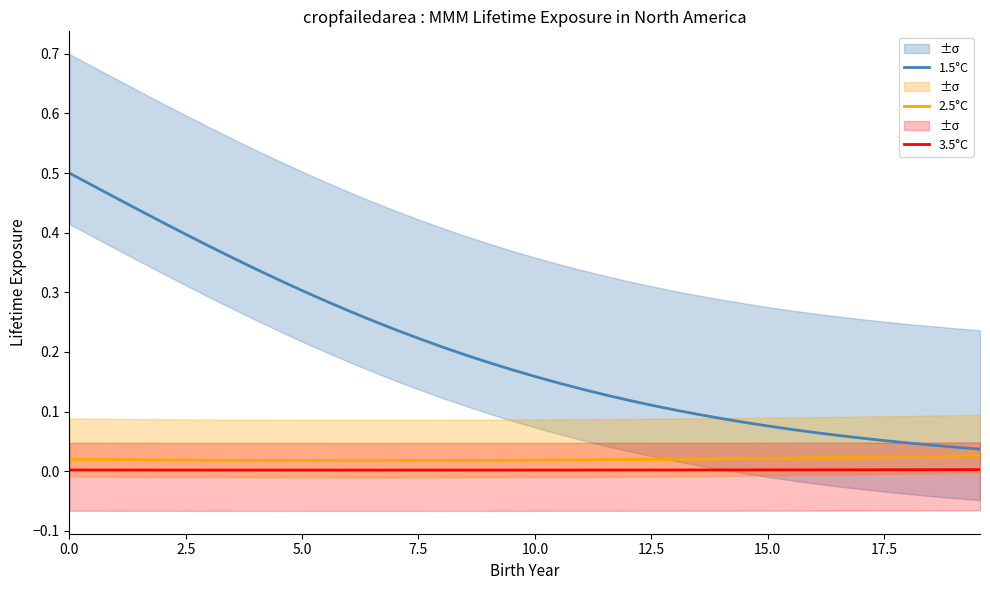

True or false: 3.5°C and 1.5°C intersect in this chart.

False